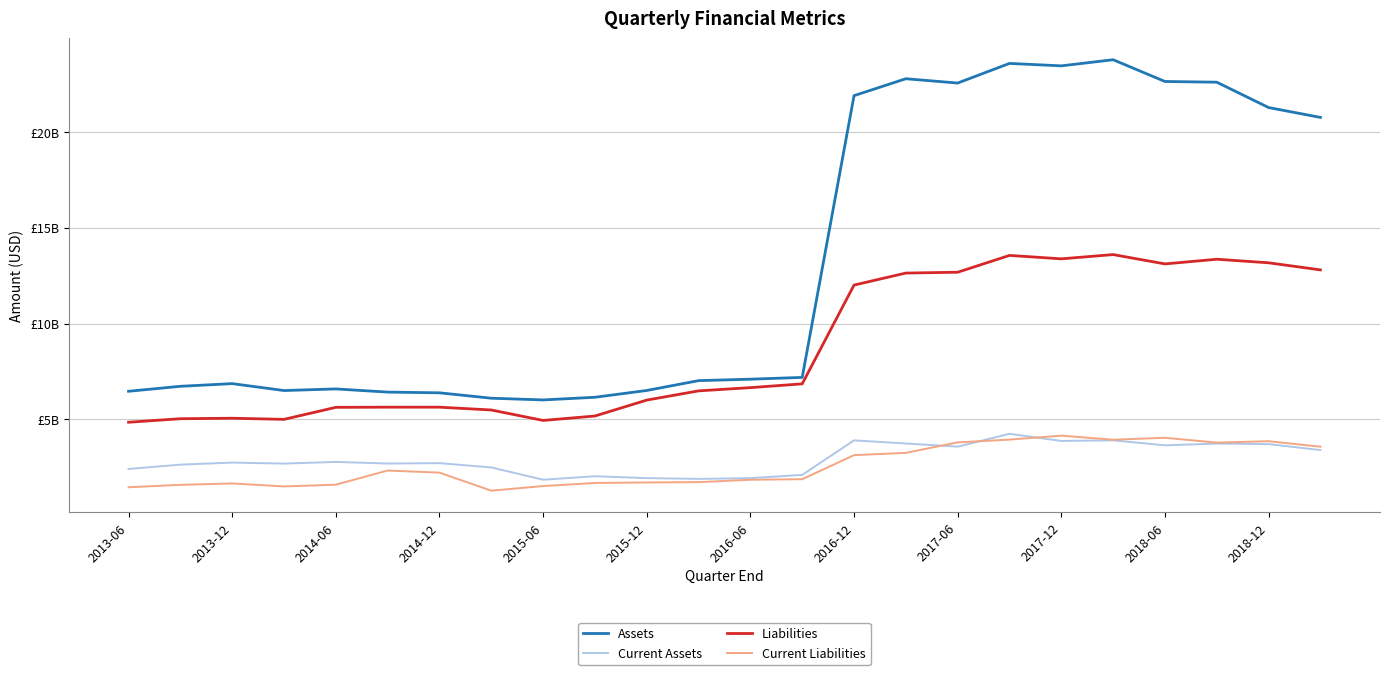

Reading left to right, list all the values displayed in this chart.

Assets: 6470000000	6729200000	6869000000	6508000000	6592500000	6426700000	6389300000	6108100000	6018900000	6157000000	6511700000	7024900000	7100200000	7193400000	21891000000	22773300000	22548200000	23573100000	23445600000	23765000000	22630200000	22592700000	21270700000	20756600000
Current Assets: 2416900000	2643800000	2749700000	2697000000	2784800000	2699900000	2720900000	2497000000	1856400000	2038000000	1940600000	1899100000	1938400000	2107700000	3909300000	3746200000	3581500000	4249500000	3879200000	3910600000	3651000000	3740000000	3714400000	3402500000
Liabilities: 4854500000	5038300000	5063800000	5004700000	5631900000	5641000000	5640200000	5494000000	4947900000	5179300000	6010200000	6490900000	6659800000	6857000000	12009900000	12636300000	12679400000	13556900000	13378800000	13600000000	13113700000	13357400000	13171800000	12801900000
Current Liabilities: 1463200000	1589600000	1661900000	1506400000	1597300000	2336000000	2225500000	1285200000	1526200000	1687200000	1712900000	1730200000	1855200000	1882900000	3137800000	3257700000	3803600000	3948500000	4155800000	3941800000	4044000000	3791100000	3865000000	3578800000